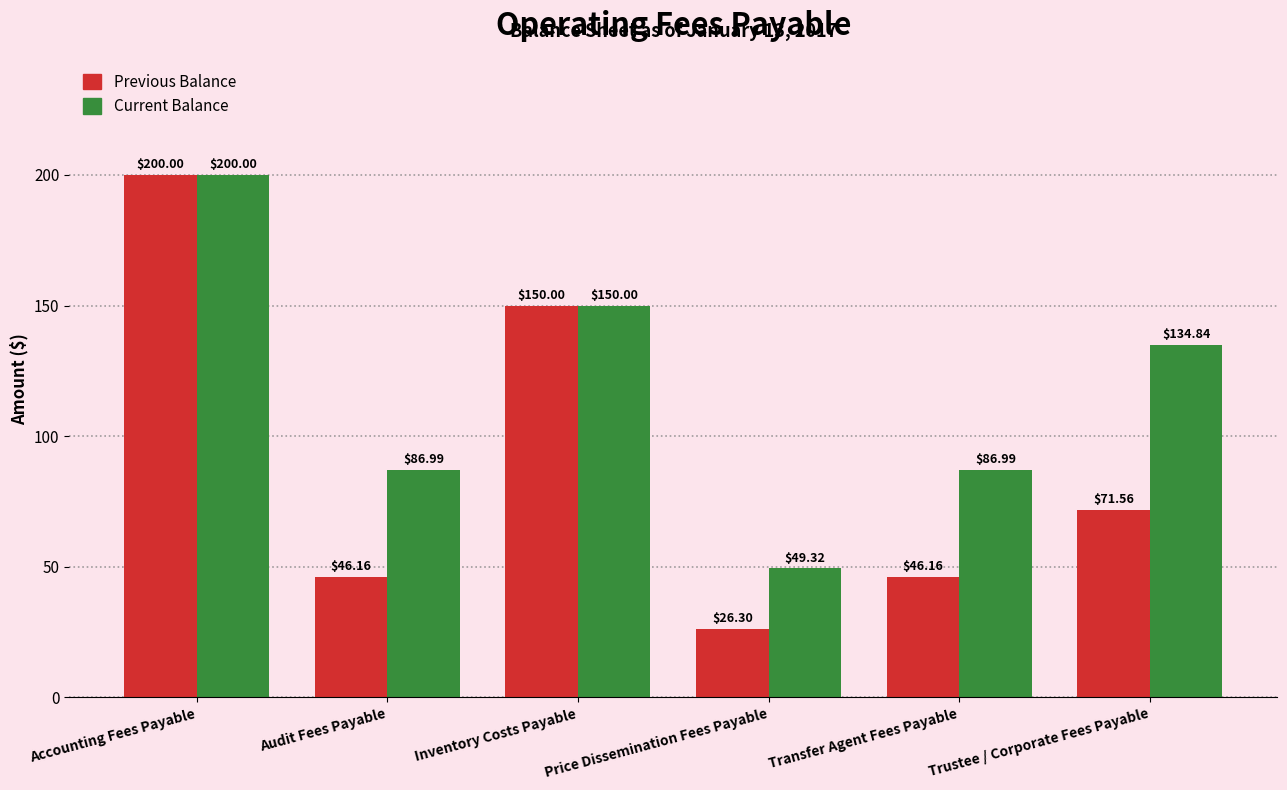

The value of Current Balance at Audit Fees Payable is 87.0. True or false?

True